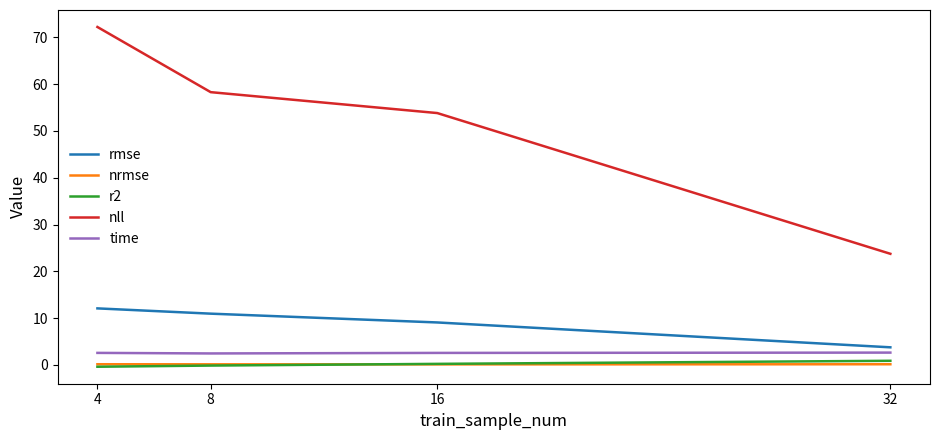

The nll series shows 7.1 at 32. True or false?

False